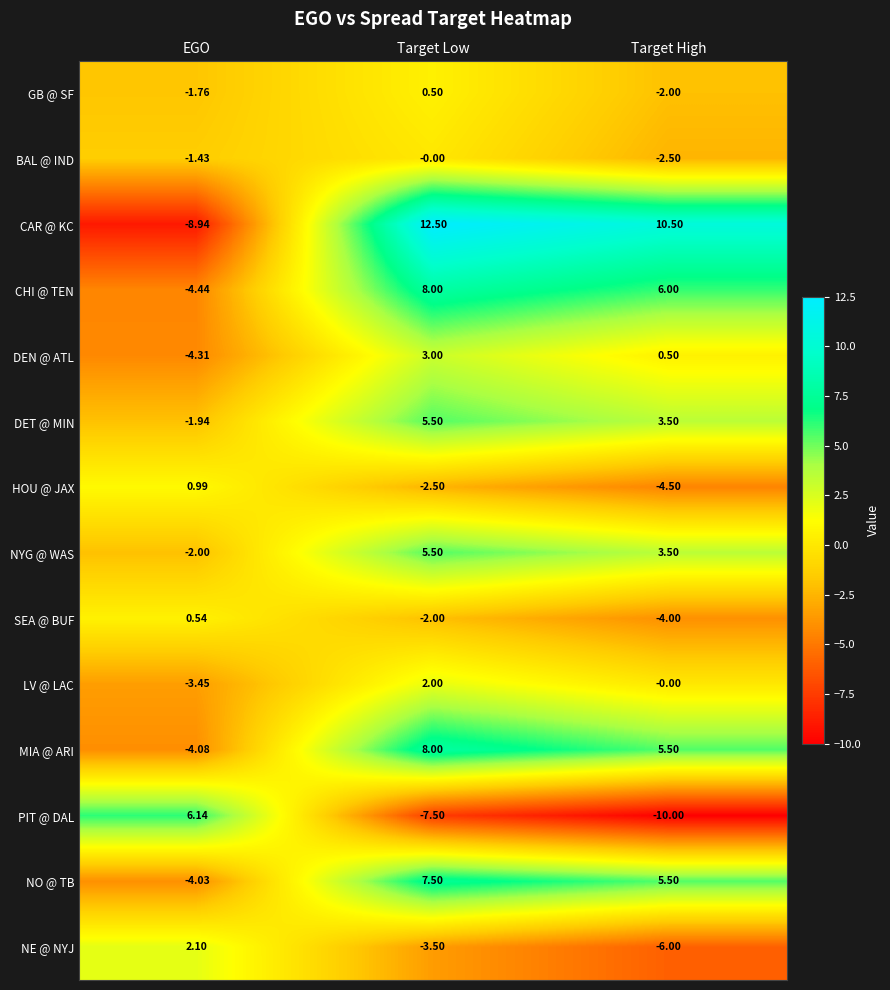

What is the spread (max minus min) of values at Target High?

20.5